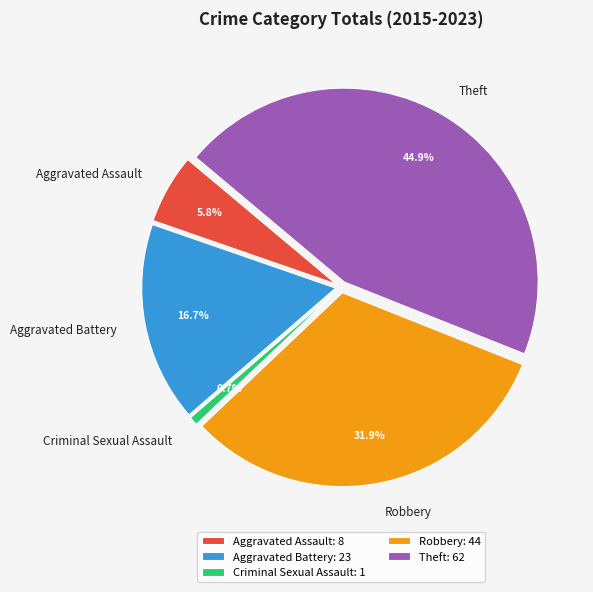

Is the sum of Aggravated Battery and Criminal Sexual Assault greater than half?

No